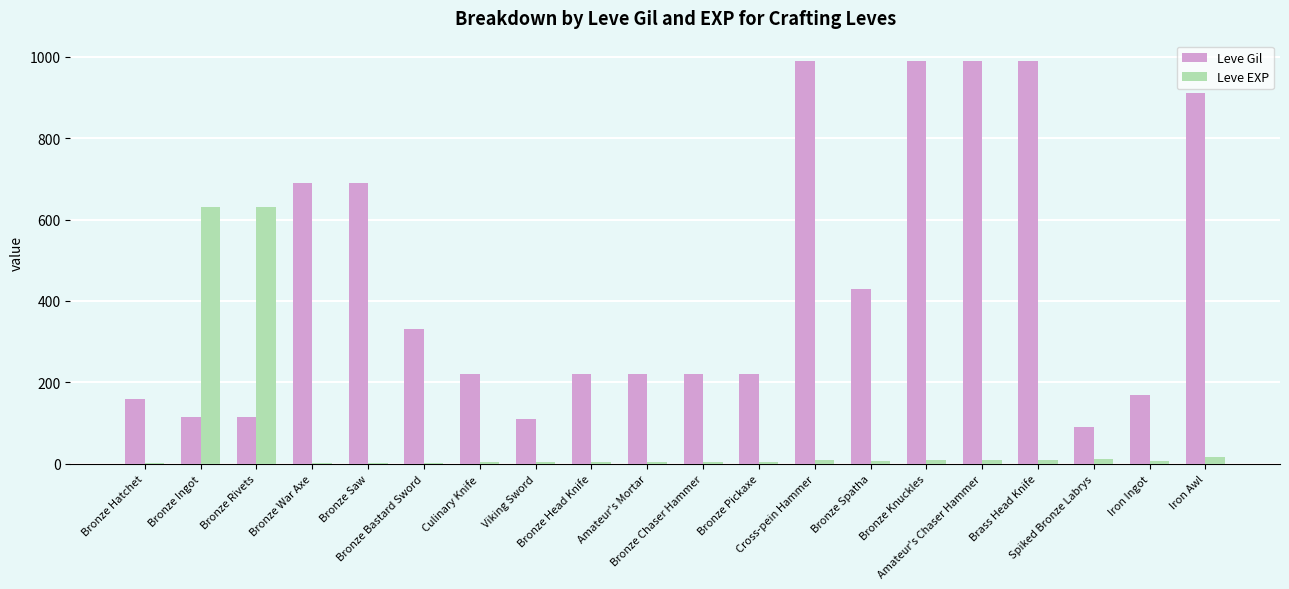

Does the chart contain stacked bars?

No